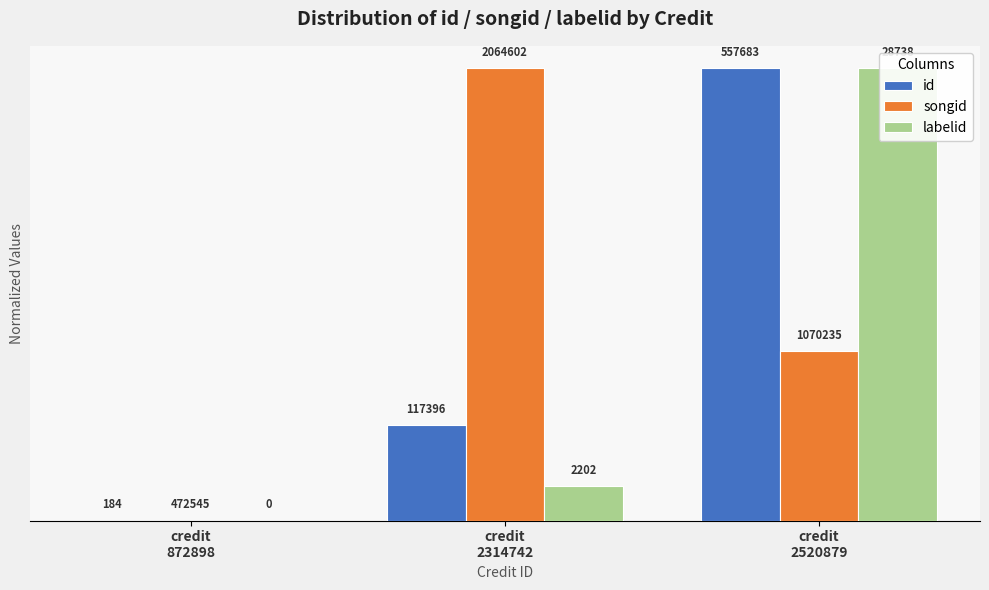

What is the maximum value shown in the chart?

1.0